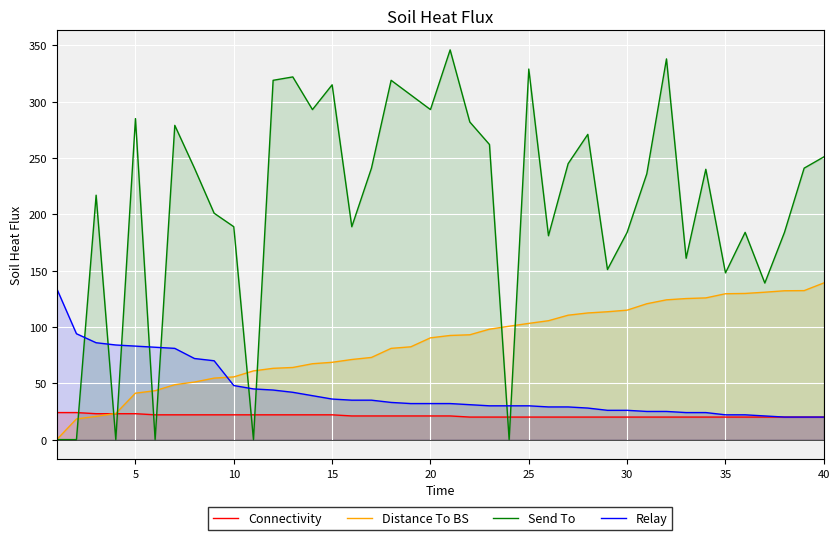

True or false: Connectivity and Relay cross at least once.

False